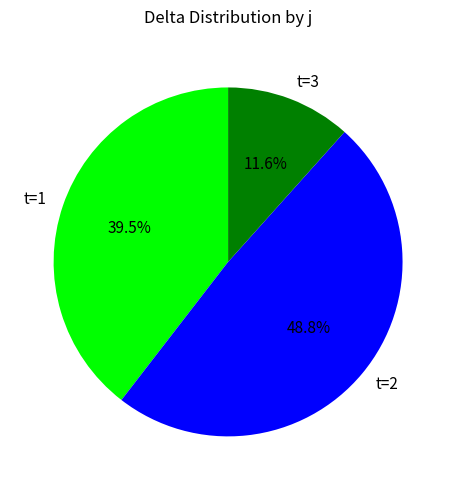

Is there a majority slice in this chart?

No